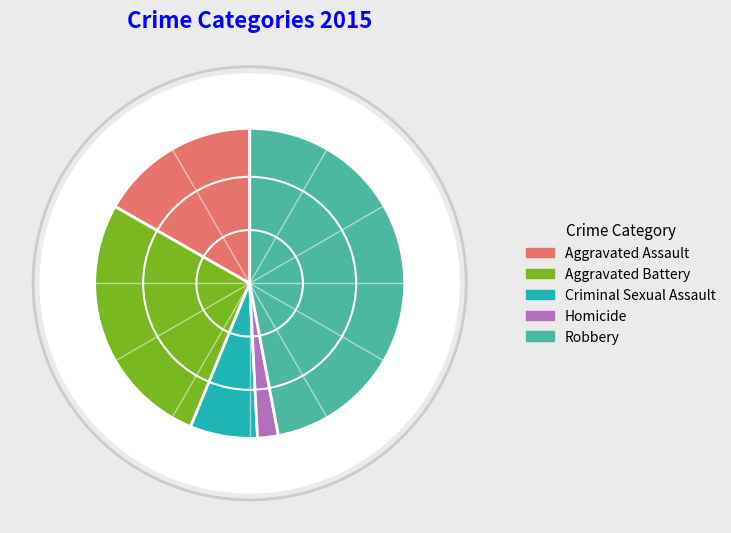

Which slice is the smallest?

Homicide